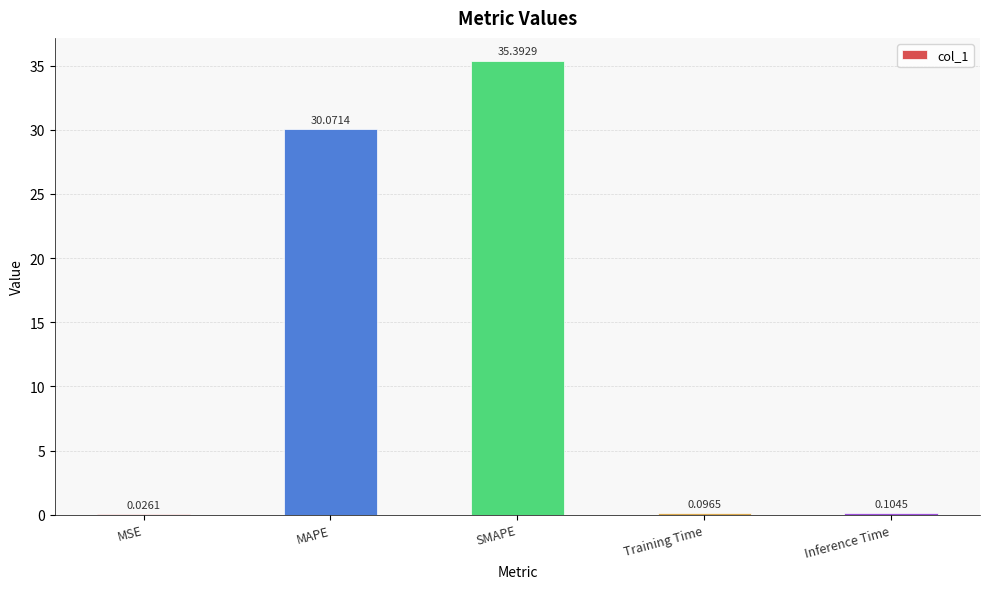

At which label is the value closest to 17?

MAPE